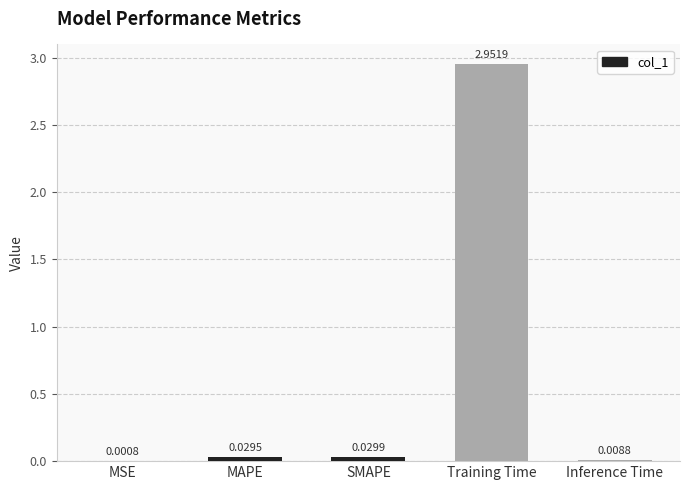

At which category does the chart reach its peak across all series?

Training Time